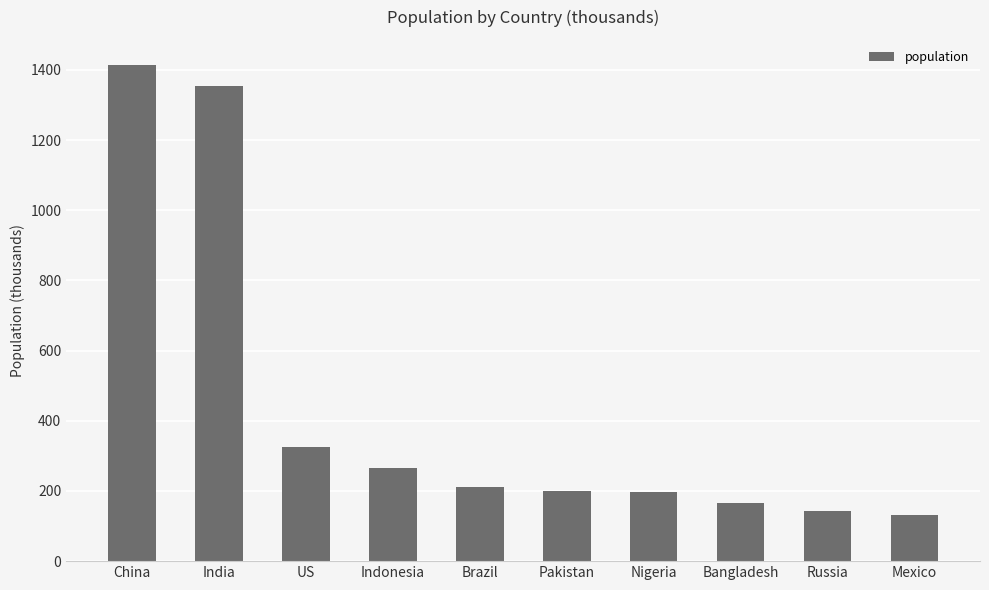

What value does the data have at Brazil?

210.9